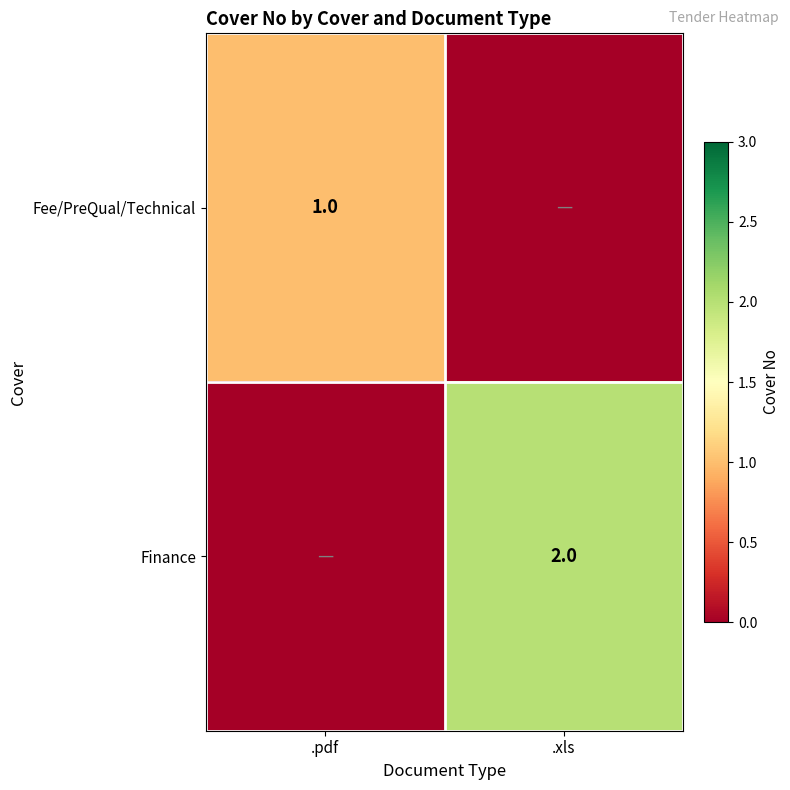

Which has a higher value, .xls or .pdf?

.pdf